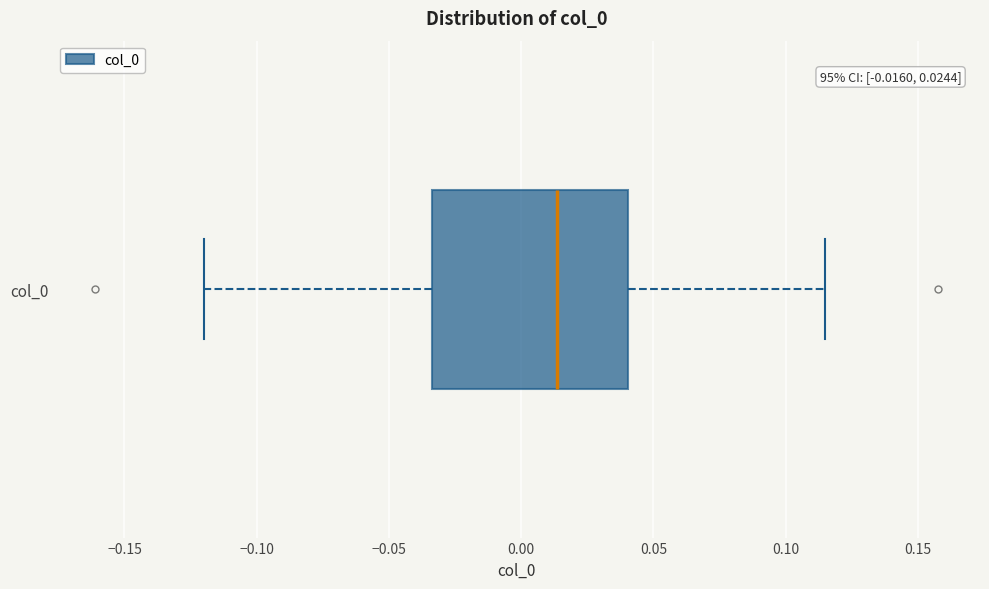

Read this box plot against the x-axis: the position of the median line, the range covered by the box, and the ends of both whiskers. The values are not printed on the chart, so give them approximately, as read against the axis.

median 0.015, box -0.035 to 0.040, whiskers -0.120 to 0.115